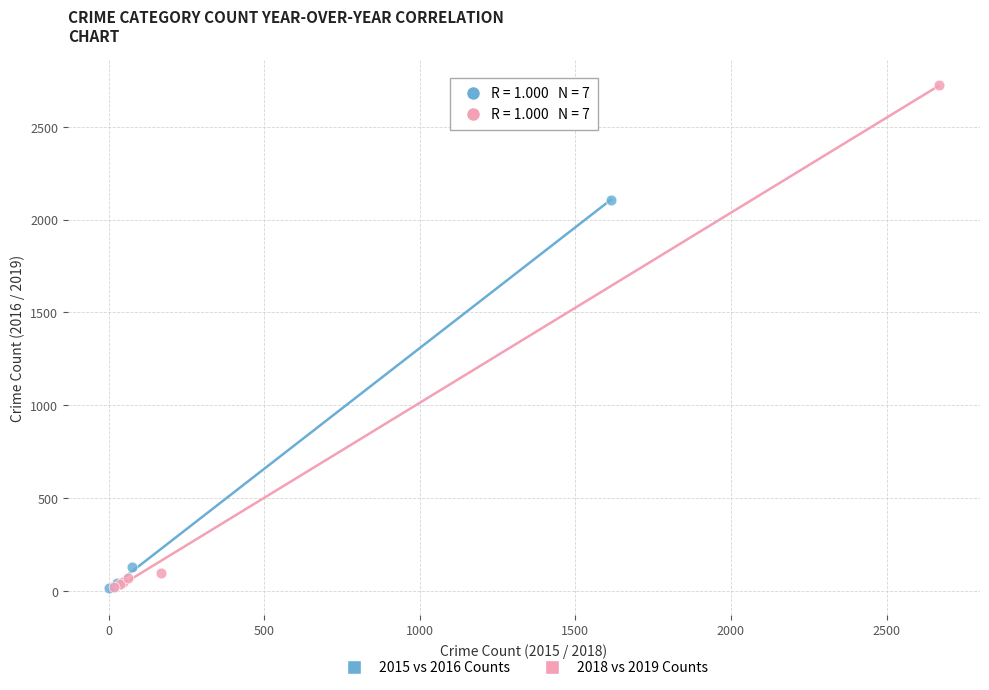

Which series reaches the maximum Y coordinate?

2018 vs 2019 Counts